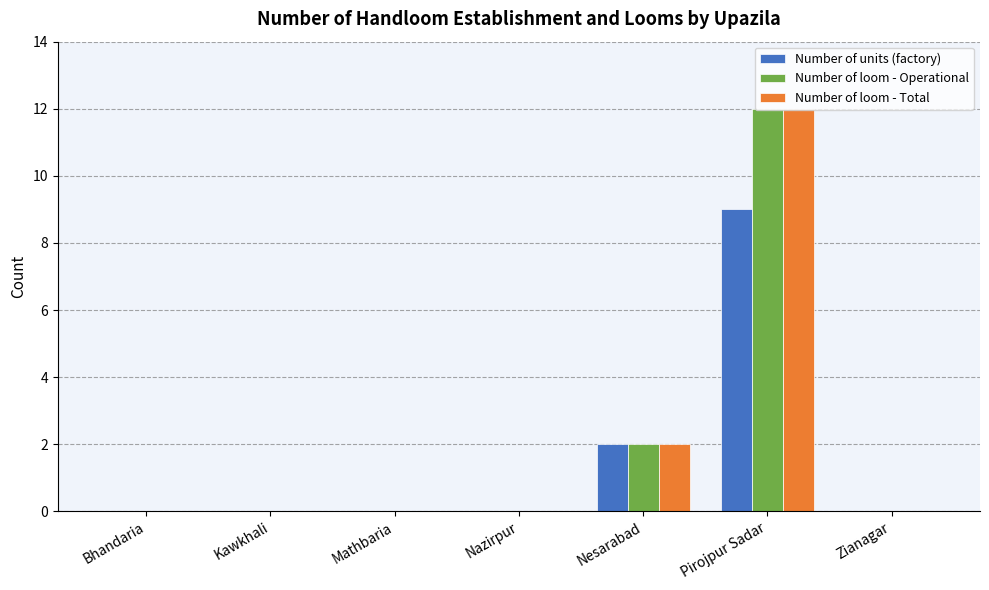

What is the greatest value displayed?

12